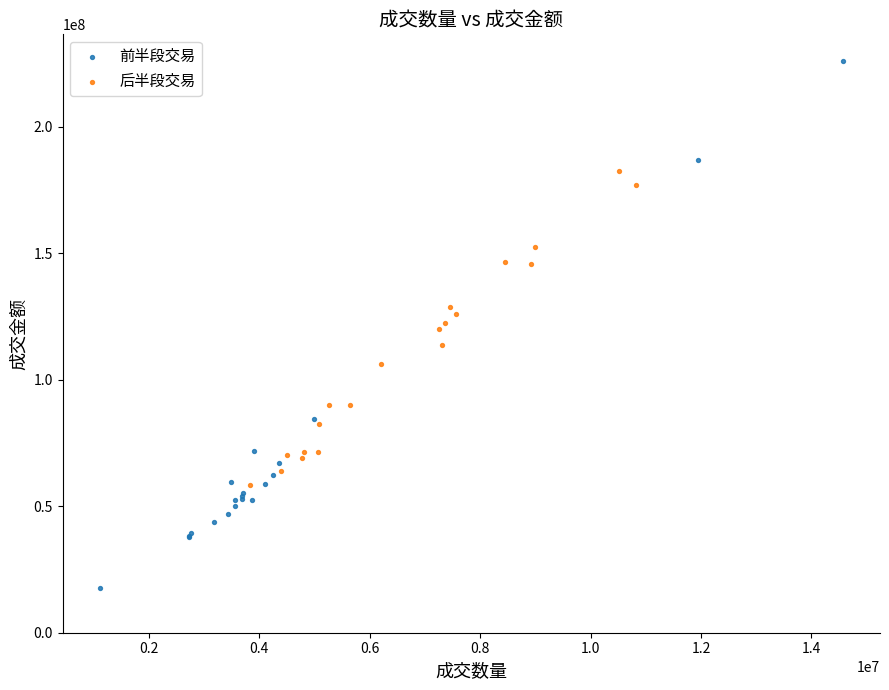

Which series contains the lowest Y value?

前半段交易